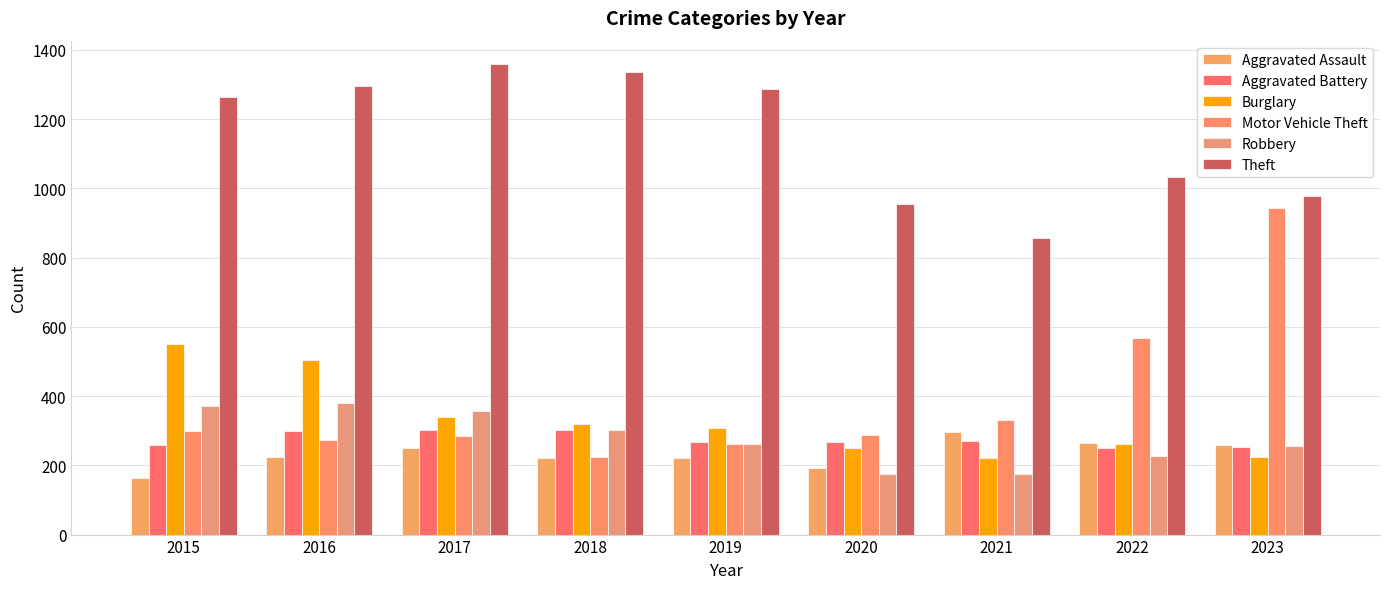

The Burglary series shows 126 at 2017. True or false?

False